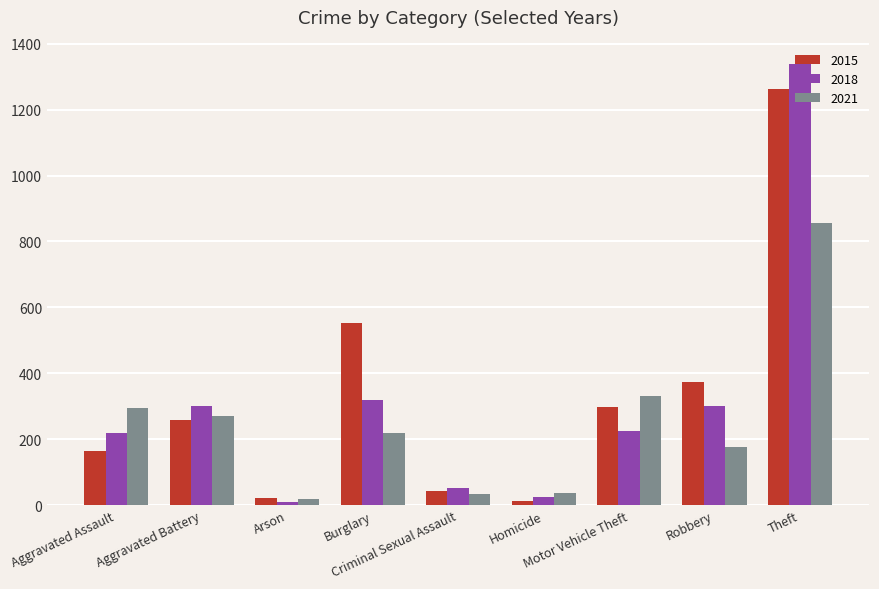

What is the label of the 4th bar from the right?

Homicide